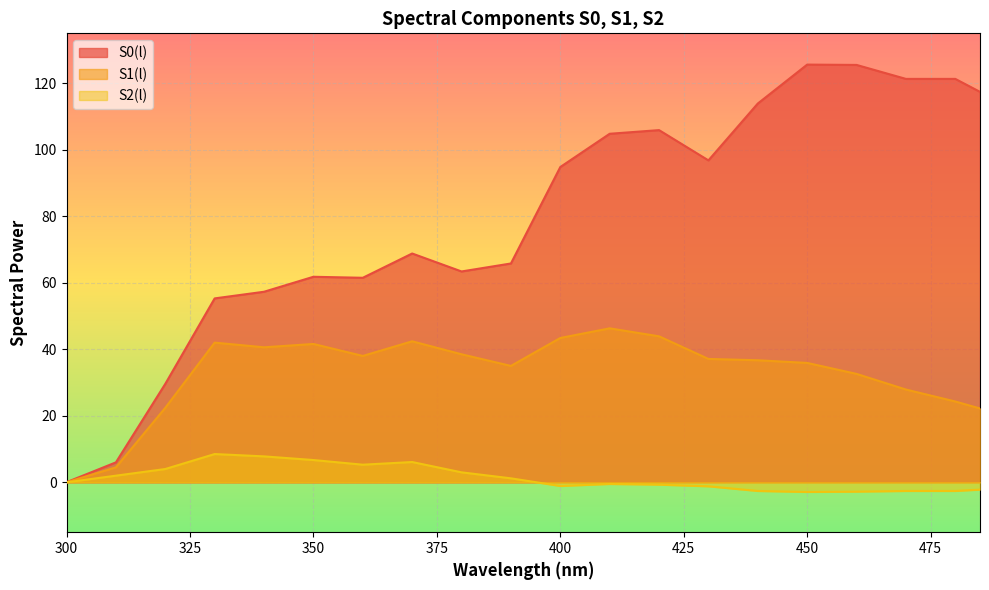

How many lines are shown in the chart?

3